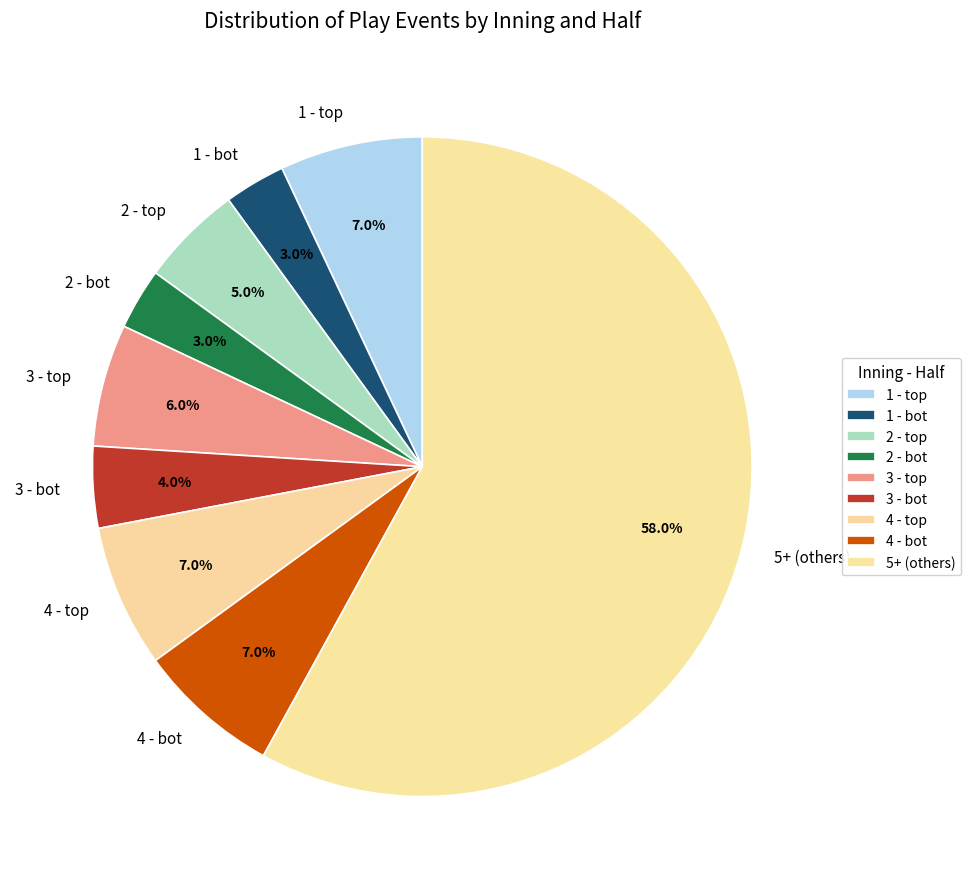

Which category has the biggest portion of the pie?

5+ (others)